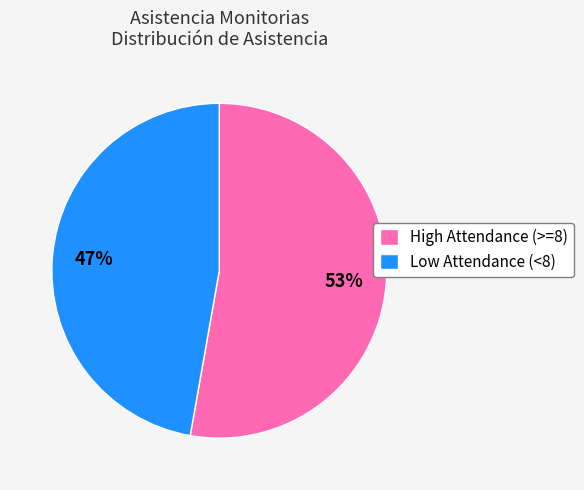

Do High Attendance (>=8) and Low Attendance (<8) together represent more than half of the pie?

Yes